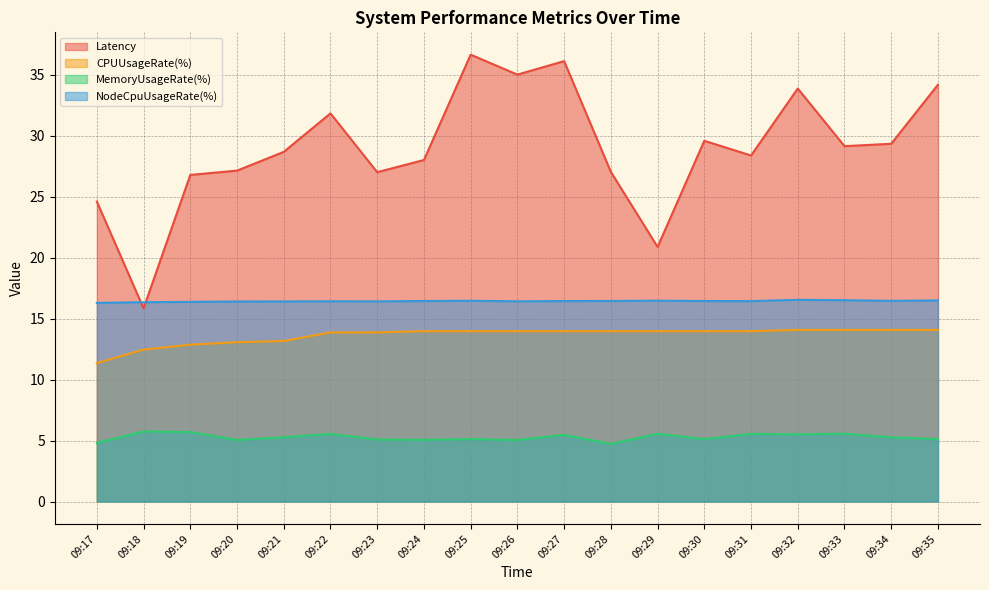

What is the difference between the Latency values at 09:21 and 09:18?

12.8